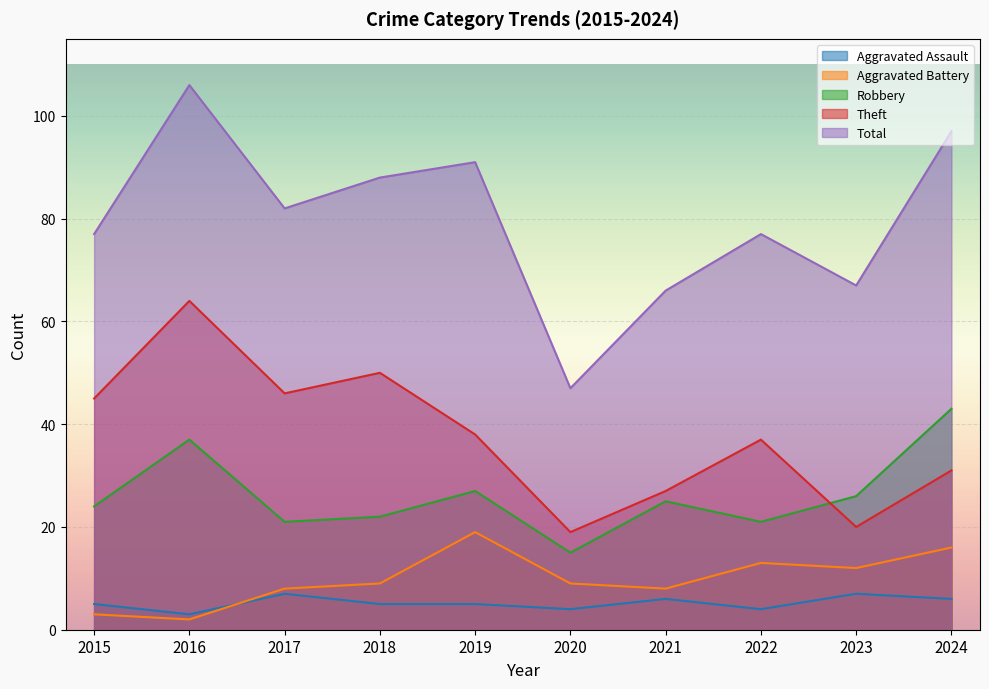

Reading left to right, transcribe all the data shown in this chart.

Aggravated Assault: 5	3	7	5	5	4	6	4	7	6
Aggravated Battery: 3	2	8	9	19	9	8	13	12	16
Robbery: 24	37	21	22	27	15	25	21	26	43
Theft: 45	64	46	50	38	19	27	37	20	31
Total: 77	106	82	88	91	47	66	77	67	97